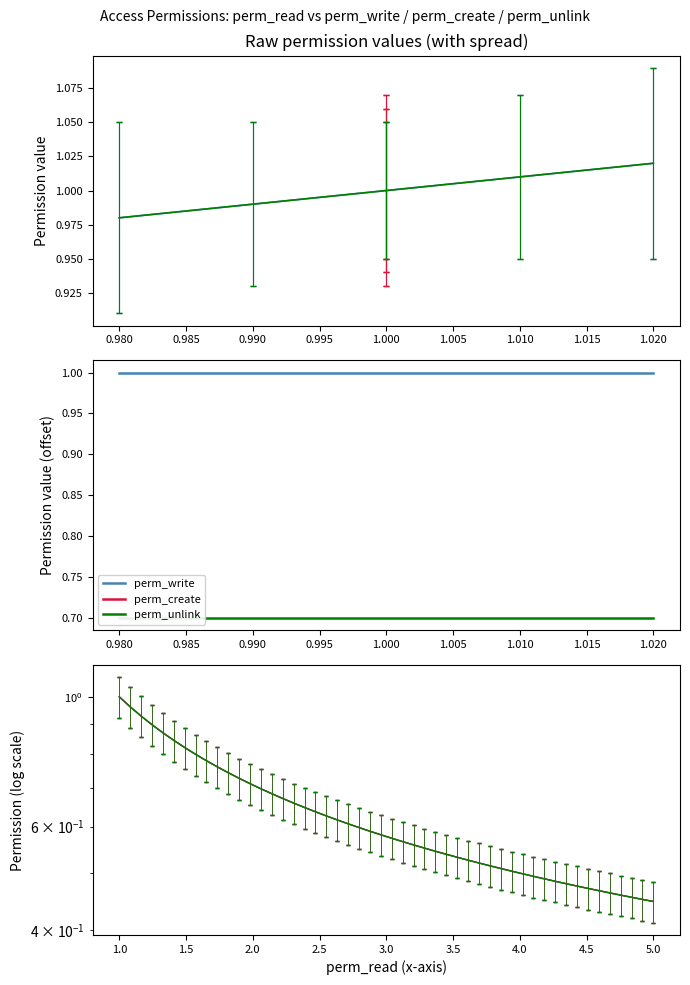

Does the chart display data point markers on the line(s)?

No